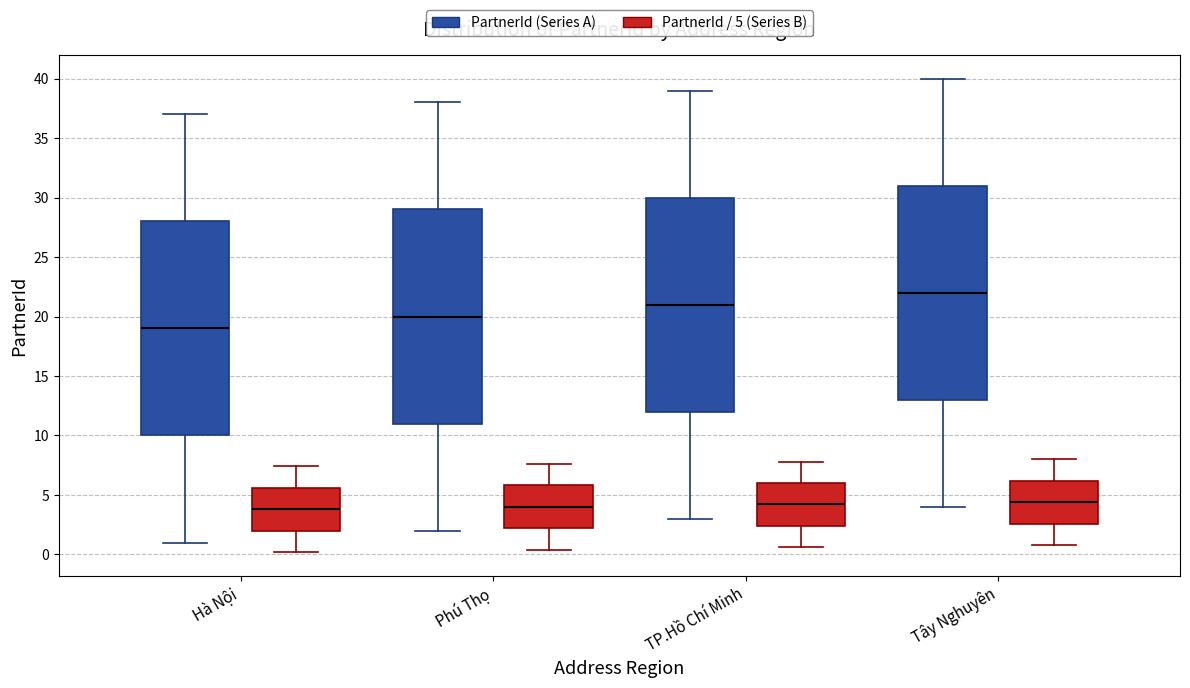

Reading left to right, read every box against the y-axis: the position of its median line, the range the box covers, and the ends of its whiskers. The values are not printed on the chart, so give them approximately, as read against the axis.

Hà Nội (PartnerId (Series A)): median 19.0, box 10.0 to 28.0, whiskers 1.0 to 37.0
Hà Nội (PartnerId / 5 (Series B)): median 4.0, box 2.0 to 5.5, whiskers 0.0 to 7.5
Phú Thọ (PartnerId (Series A)): median 20.0, box 11.0 to 29.0, whiskers 2.0 to 38.0
Phú Thọ (PartnerId / 5 (Series B)): median 4.0, box 2.0 to 6.0, whiskers 0.5 to 7.5
TP.Hồ Chí Minh (PartnerId (Series A)): median 21.0, box 12.0 to 30.0, whiskers 3.0 to 39.0
TP.Hồ Chí Minh (PartnerId / 5 (Series B)): median 4.0, box 2.5 to 6.0, whiskers 0.5 to 8.0
Tây Nghuyên (PartnerId (Series A)): median 22.0, box 13.0 to 31.0, whiskers 4.0 to 40.0
Tây Nghuyên (PartnerId / 5 (Series B)): median 4.5, box 2.5 to 6.0, whiskers 1.0 to 8.0